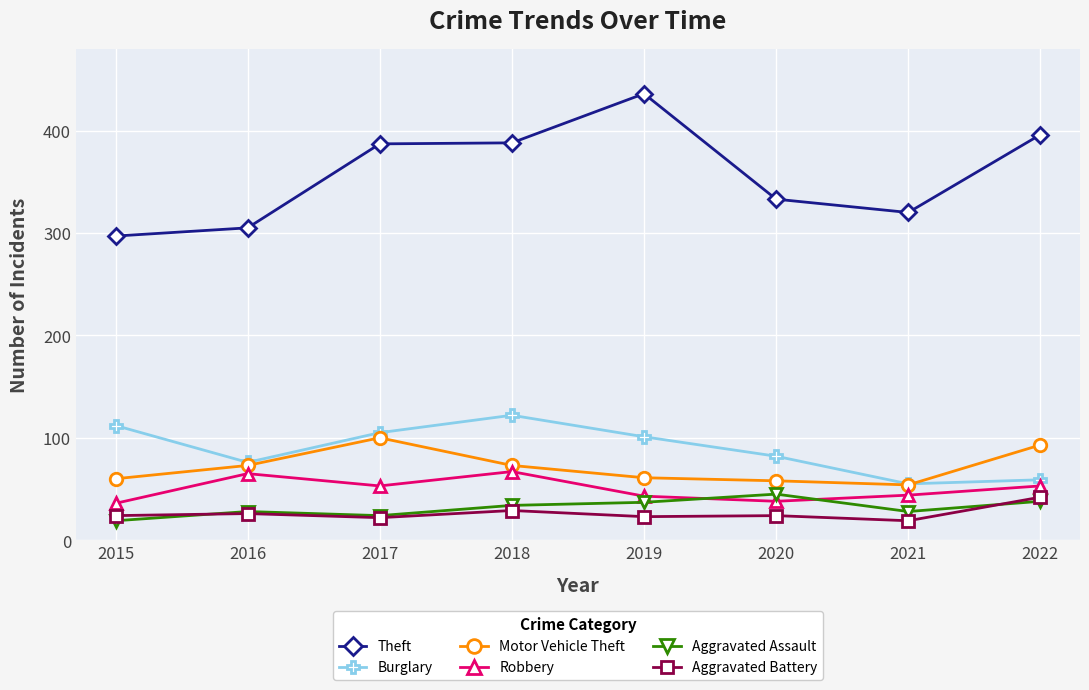

What is the value of the Aggravated Battery point at the 3rd from the left?

22